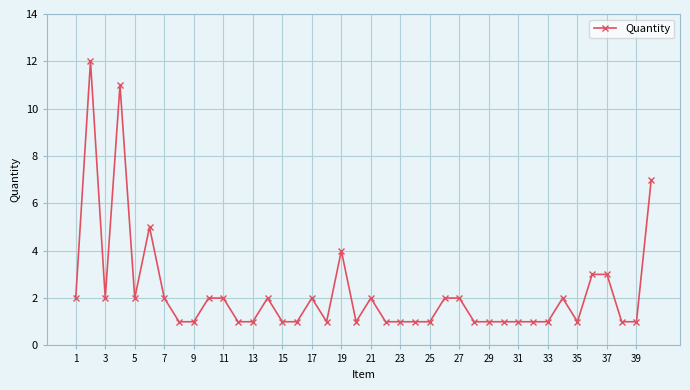

What is the sum of all values?

90